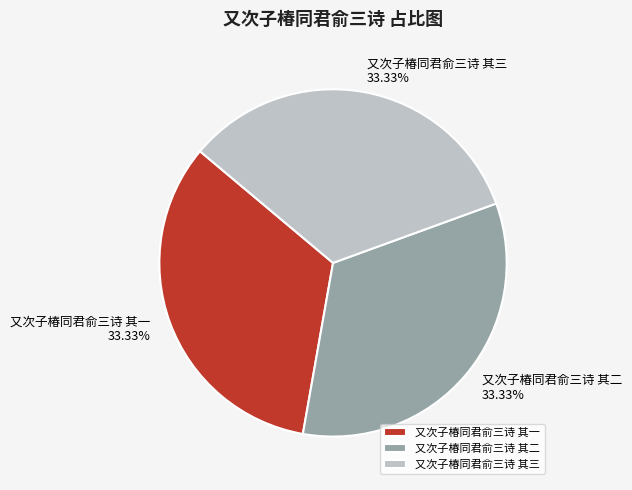

What is the ratio of the value at 又次子椿同君俞三诗 其二 to the value at 又次子椿同君俞三诗 其一?

1.0